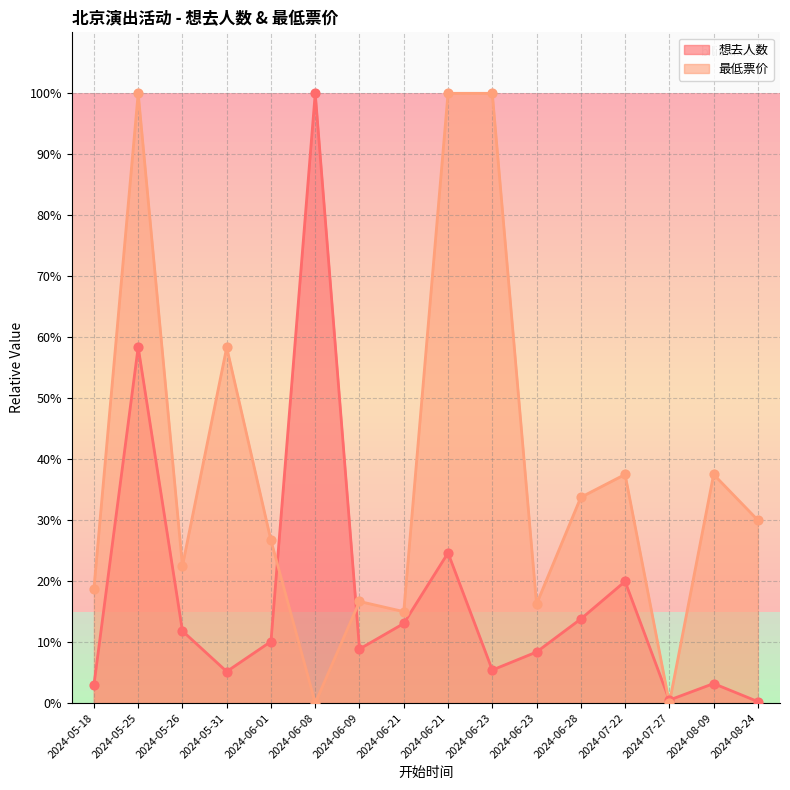

Is the value of 最低票价 at 2024-06-28 greater than the value of 想去人数 at 2024-06-23?

Yes